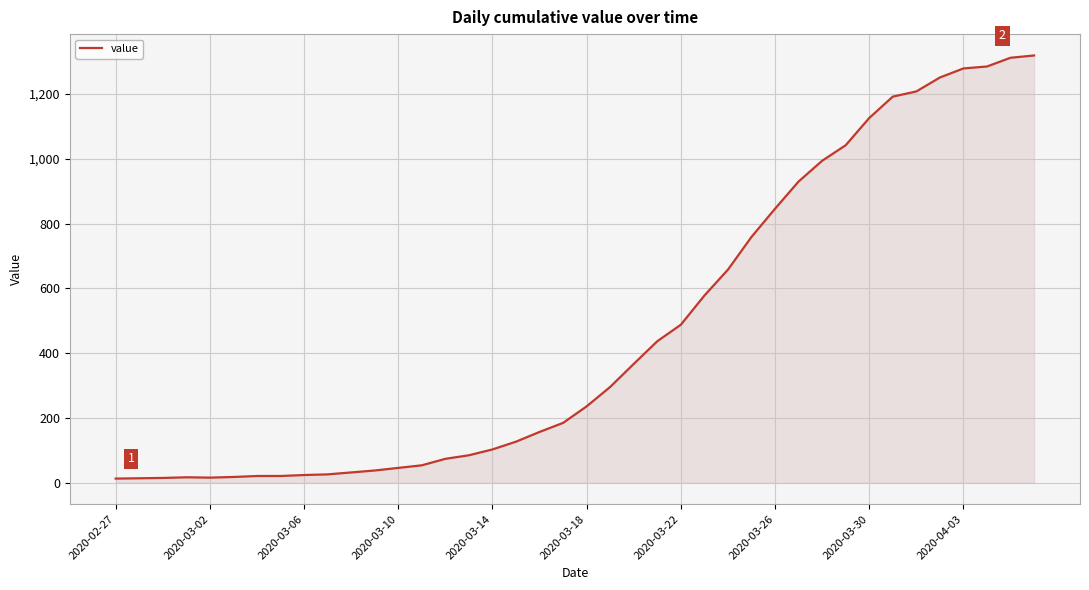

What is the difference between the maximum and minimum values?

1306